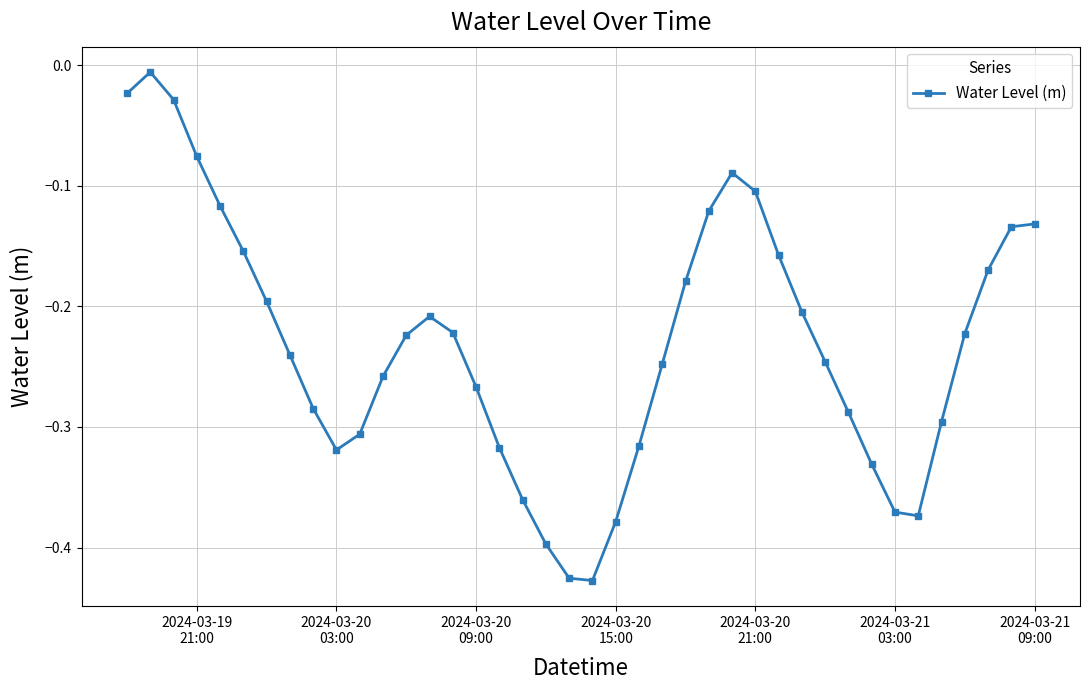

What is the difference between the maximum and minimum values?

0.4